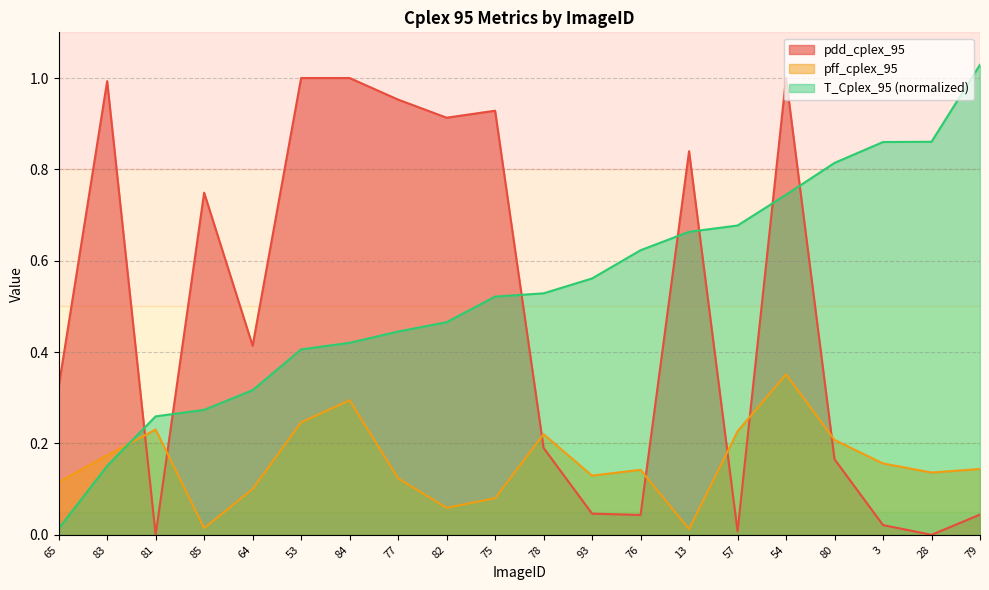

How many lines are shown in the chart?

3